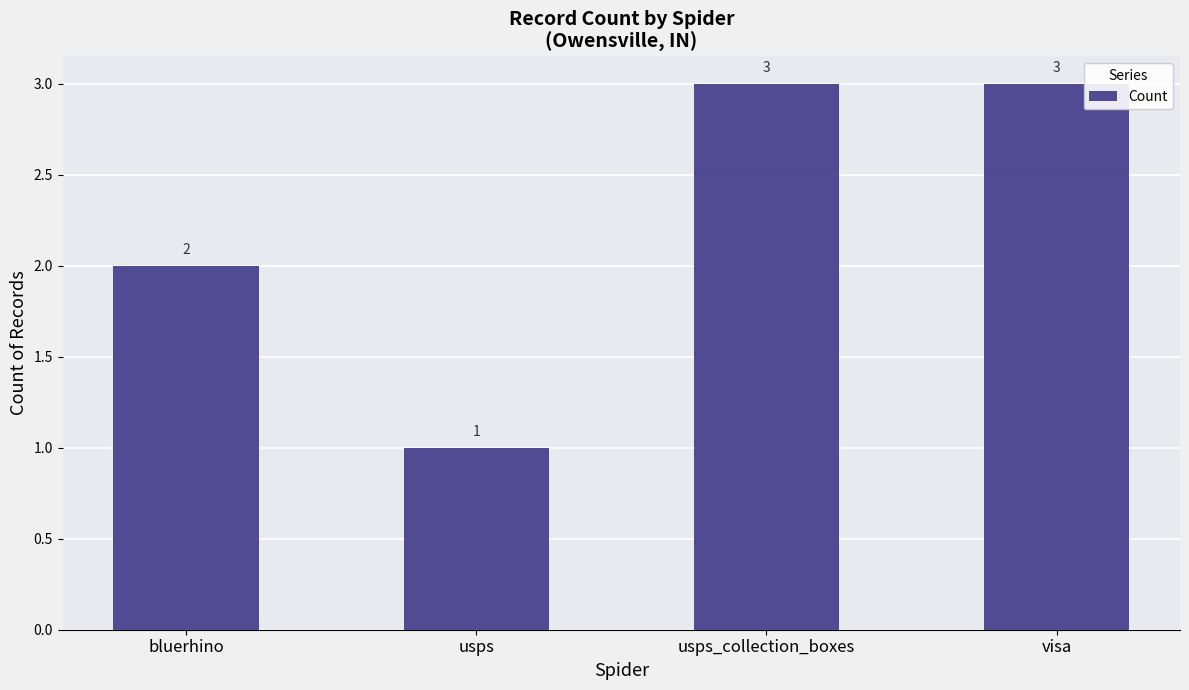

Approximately how many times larger is the value at bluerhino compared to usps?

2.0